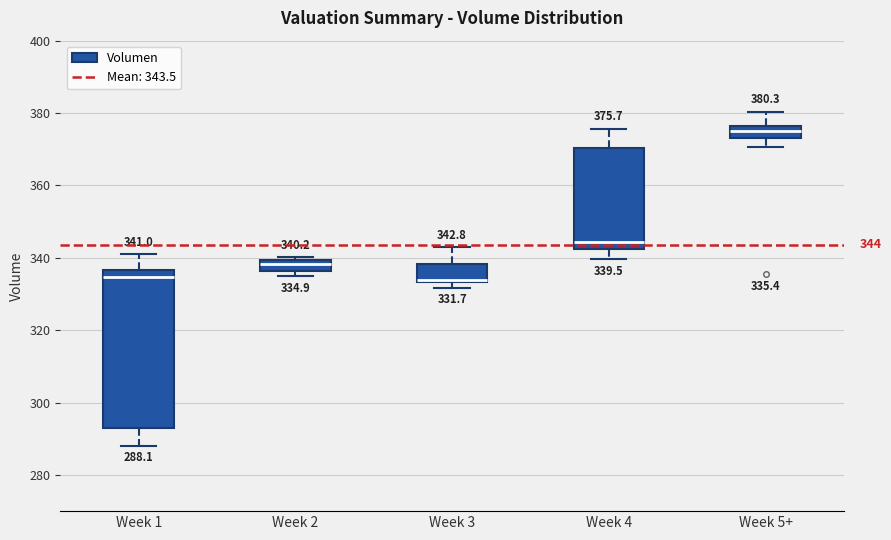

Comparing the boxes themselves (not the whiskers), which one is the tallest?

Week 1